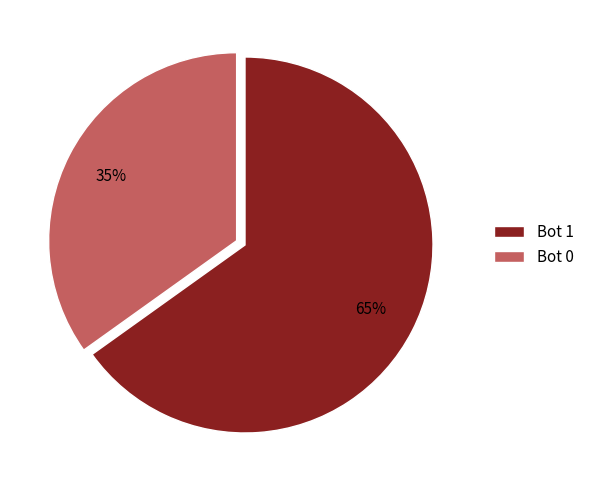

What percentage is the Bot 0 slice, to the nearest percent?

35%